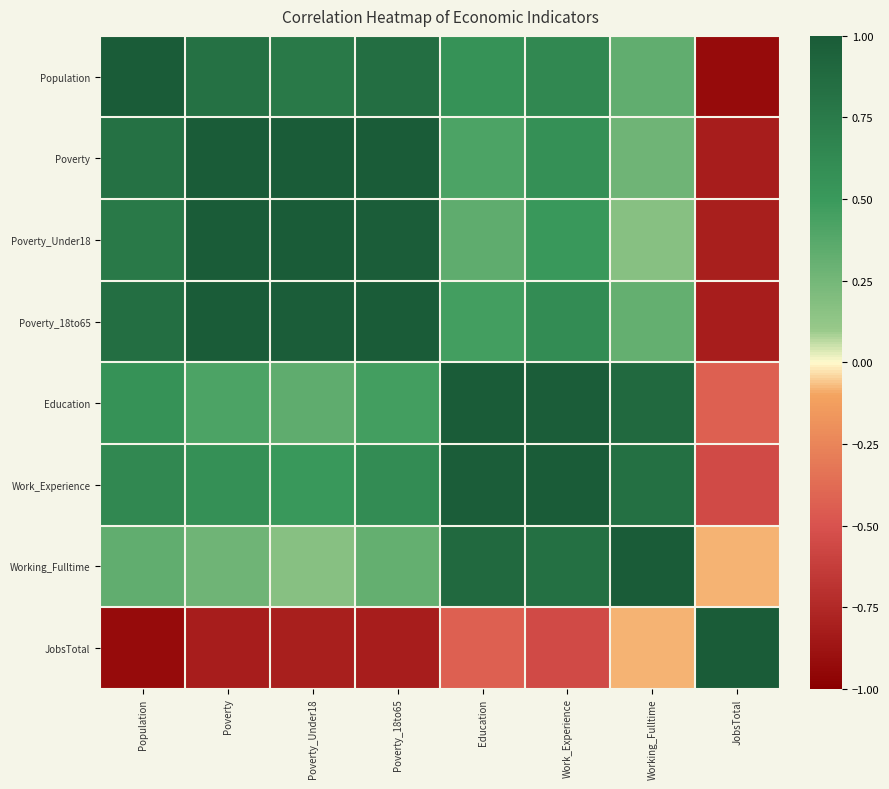

At which category is the sum across all series the highest?

Work_Experience